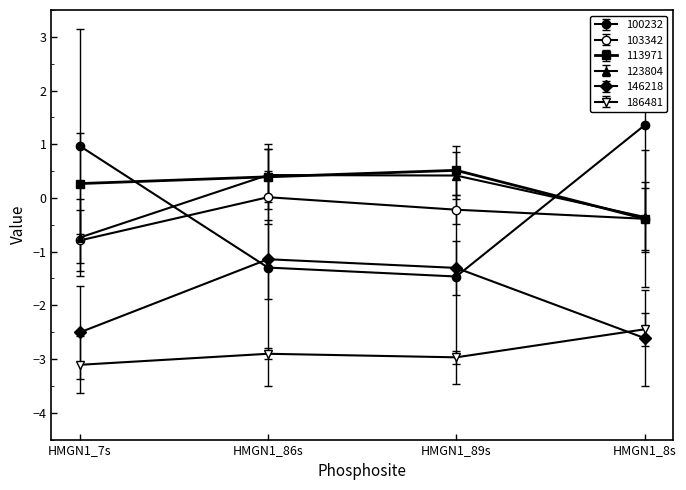

Which category has the highest value in the 100232 series?

HMGN1_8s